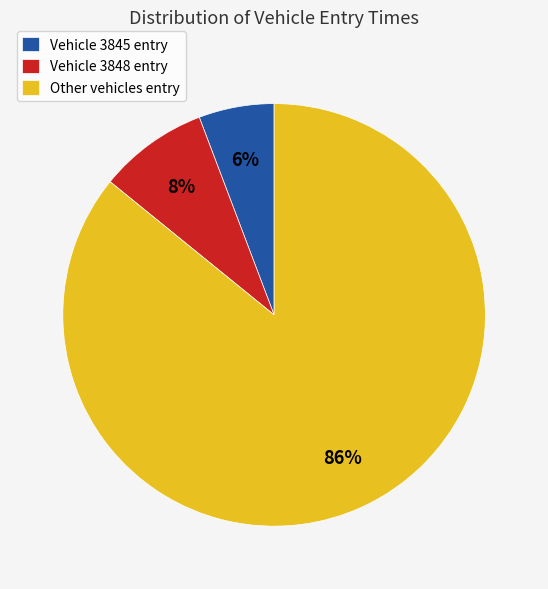

To the nearest percent, what portion does Vehicle 3845 entry represent?

6%